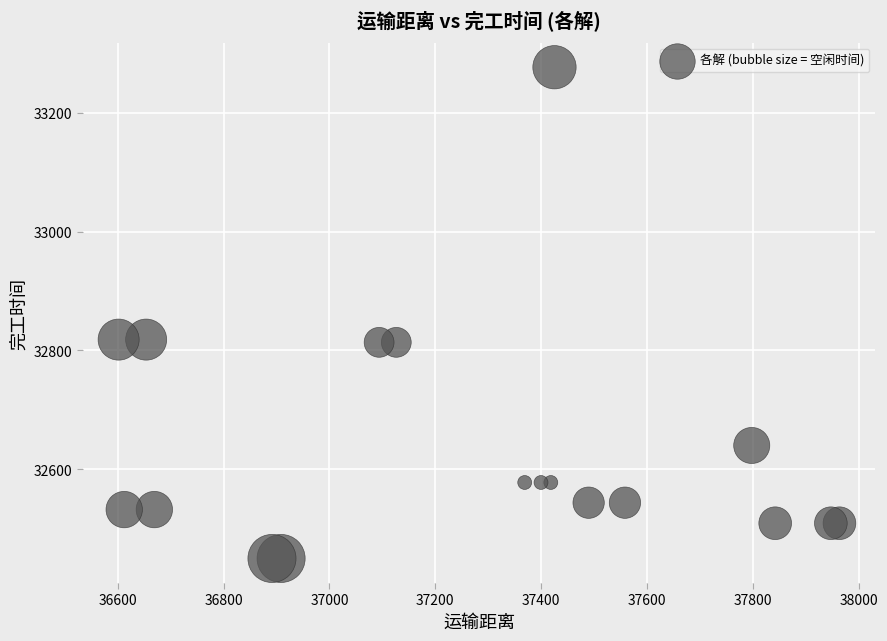

What is the range of X values (max minus min)?

1362.1